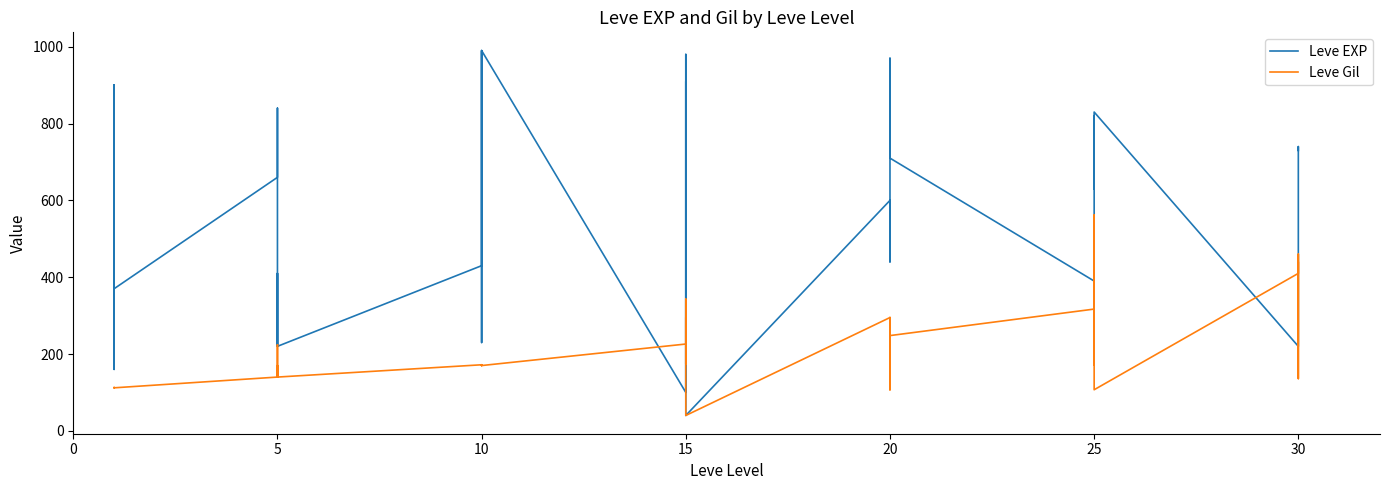

How many times do Leve Gil and Leve EXP cross each other?

6